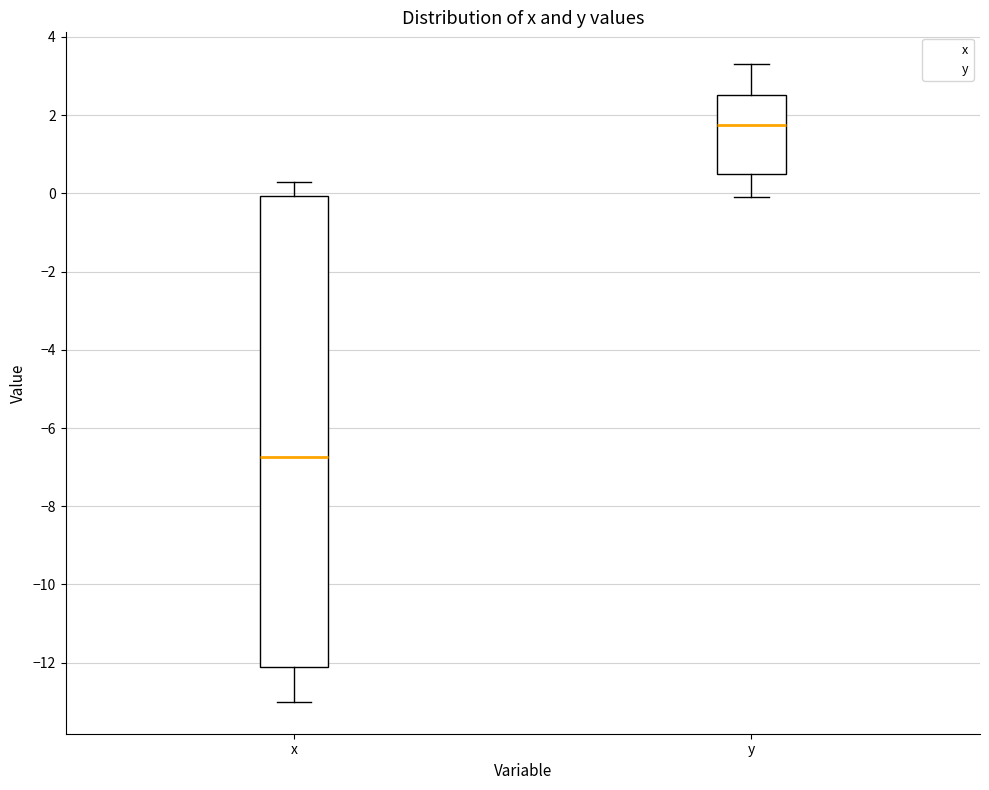

Comparing the boxes themselves (not the whiskers), which one is the tallest?

x